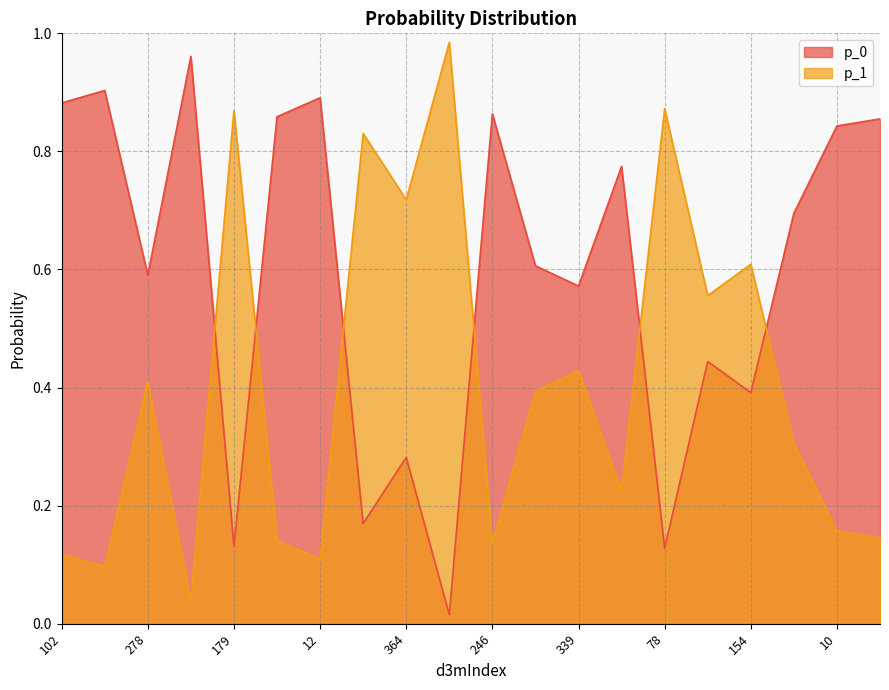

How many lines are shown in the chart?

2